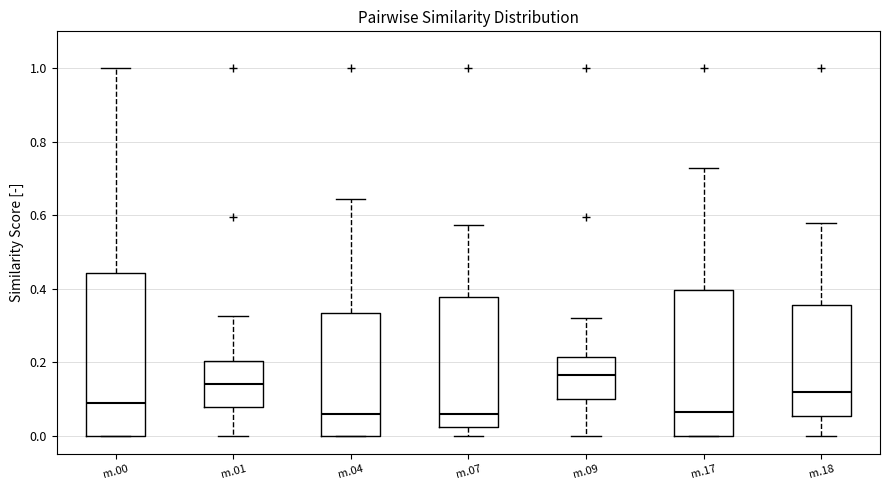

Where is the lower edge of the box for m.00 on the y-axis? The values are not printed on the chart, so give them approximately, as read against the axis.

0.00